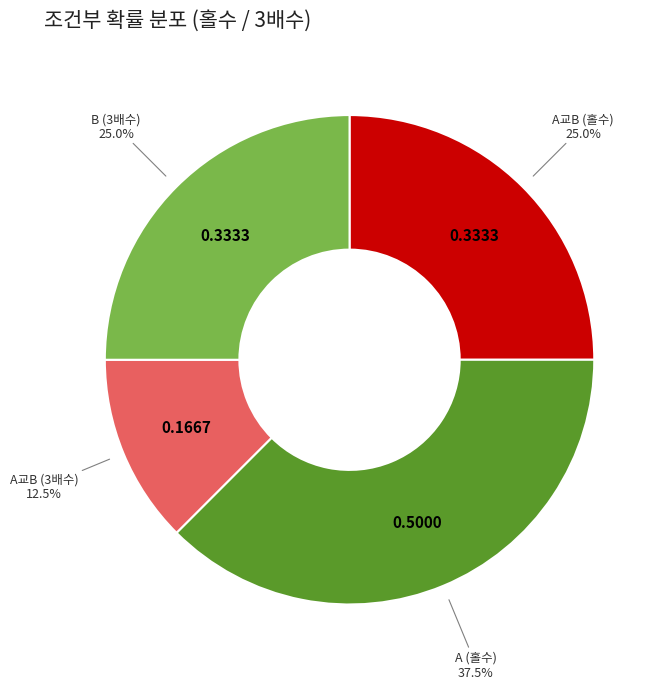

Does any single category account for the majority?

No